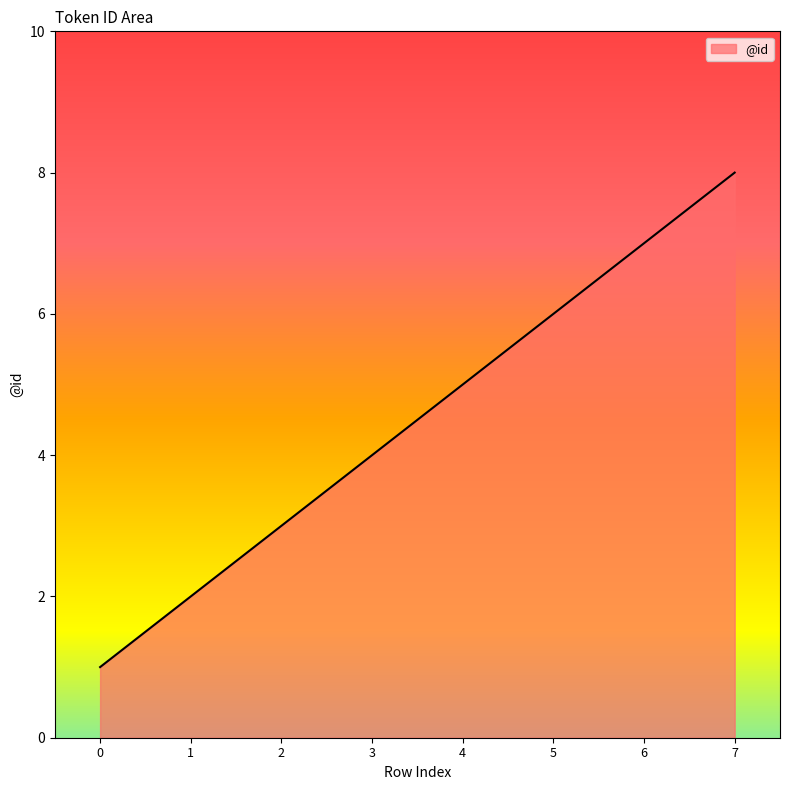

Which category has the highest value across all series?

7